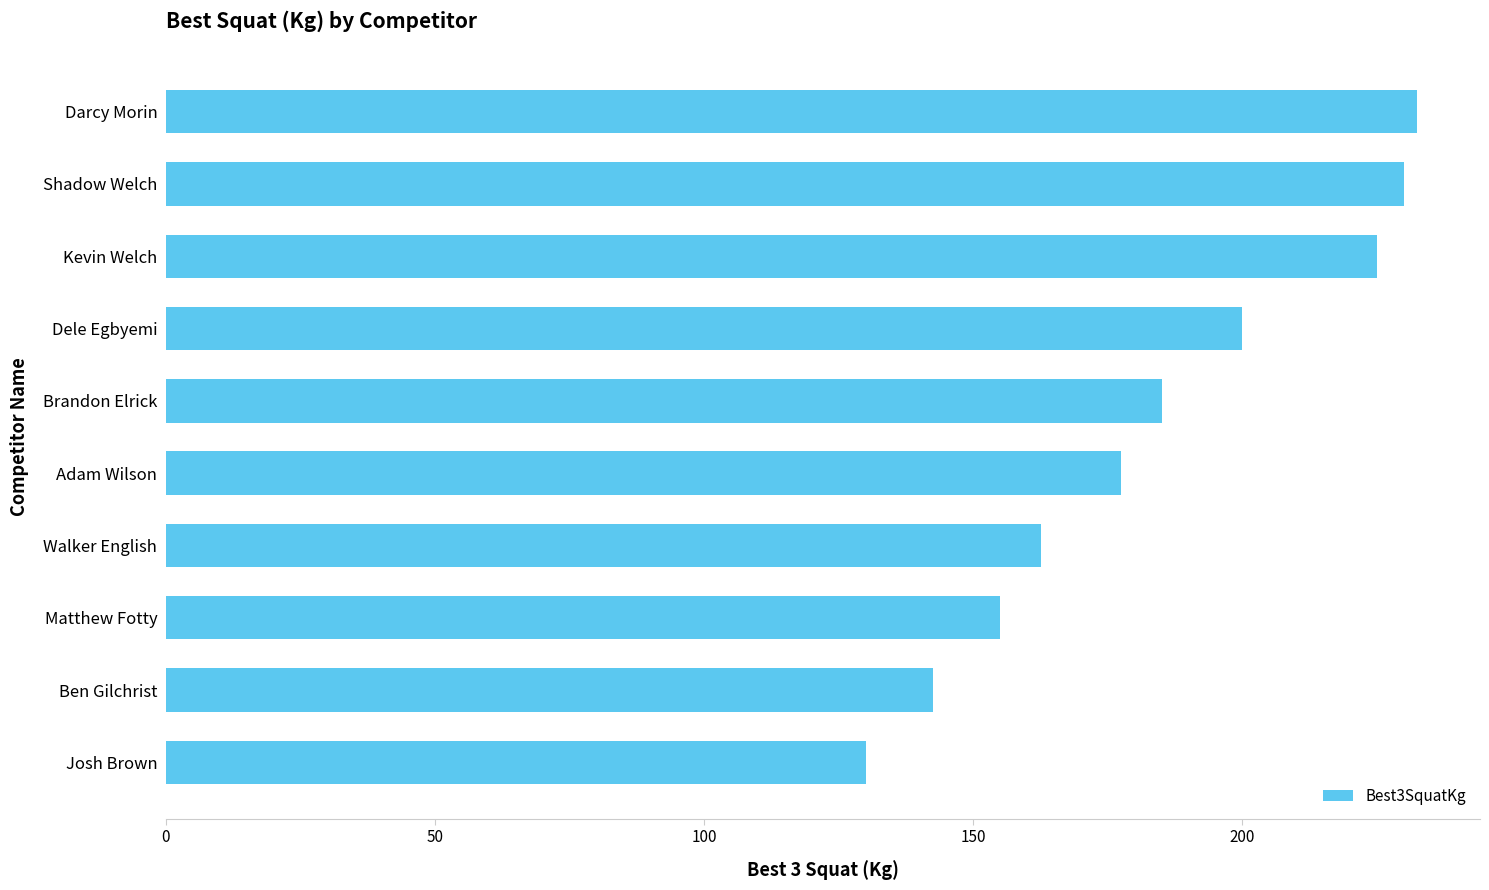

How many distinct data groups are displayed?

1